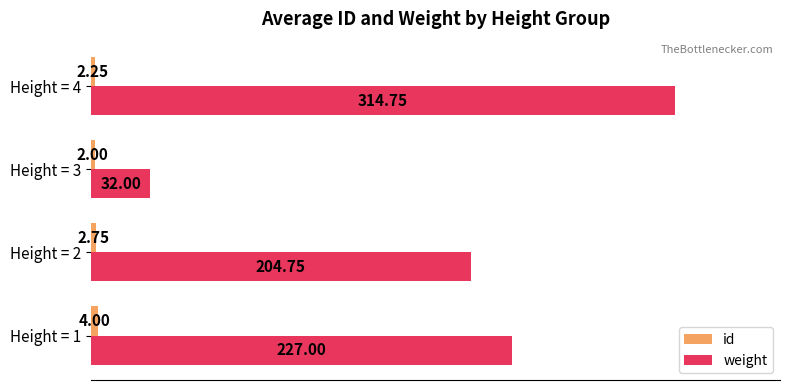

Where is id nearest to the value 3?

Height = 2